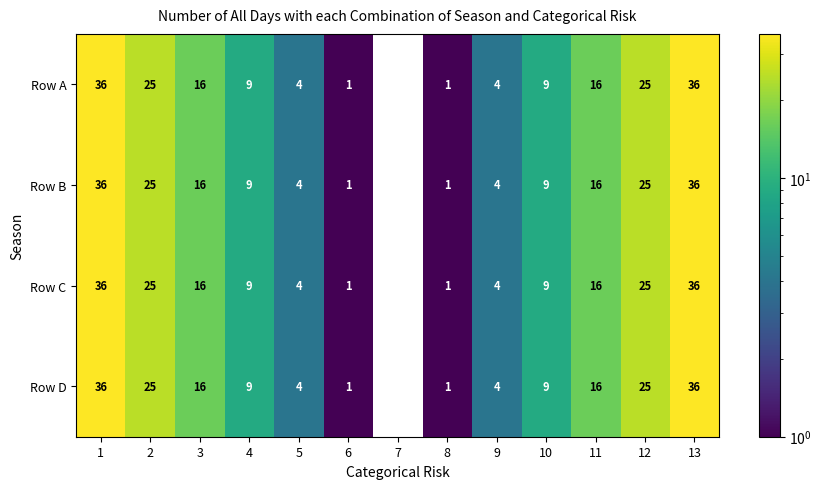

What is the sum of all Row C values?

182